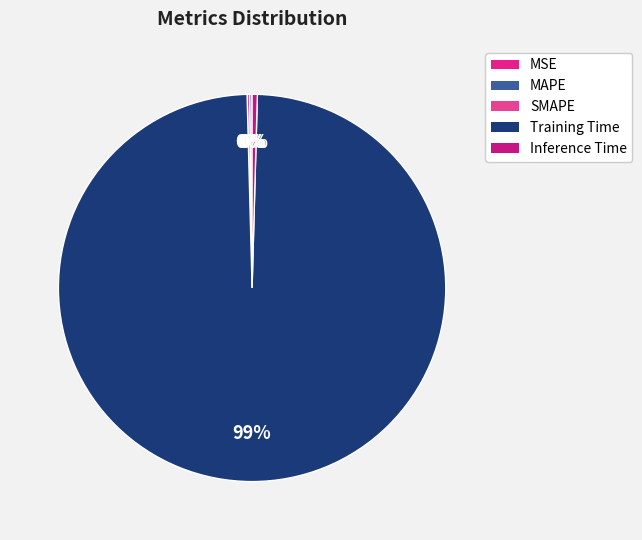

Does any single category account for the majority?

Yes